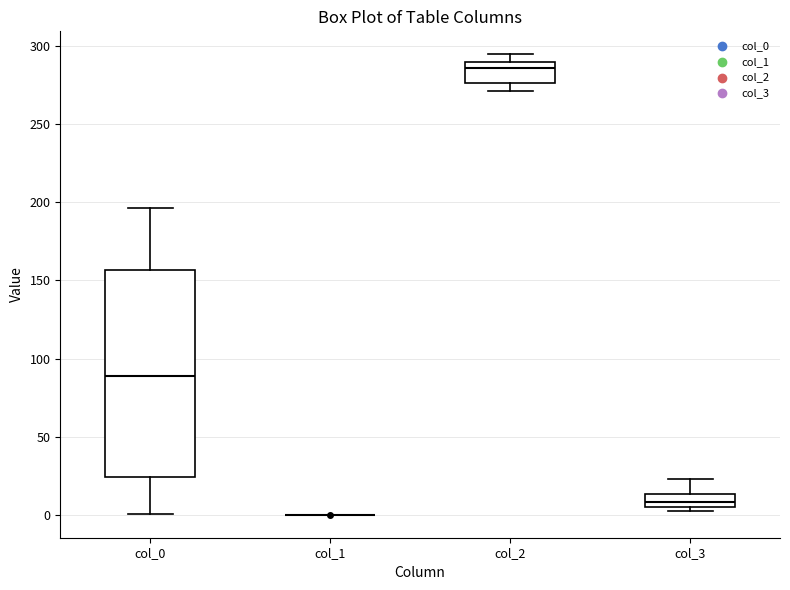

Reading left to right, read every box against the y-axis: the position of its median line, the range the box covers, and the ends of its whiskers. The values are not printed on the chart, so give them approximately, as read against the axis.

col_0: median 90, box 25 to 155, whiskers 0 to 195
col_1: box collapsed to a line at 0, whiskers 0 to 0
col_2: median 285, box 275 to 290, whiskers 270 to 295
col_3: median 10, box 5 to 15, whiskers 0 to 25